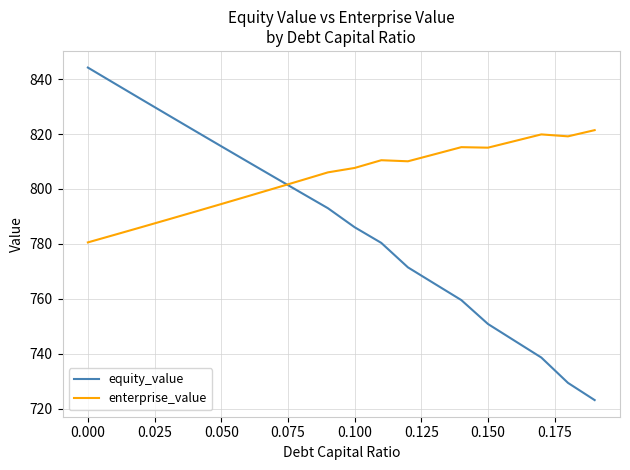

After their last crossing, which series has the higher values: equity_value or enterprise_value?

enterprise_value